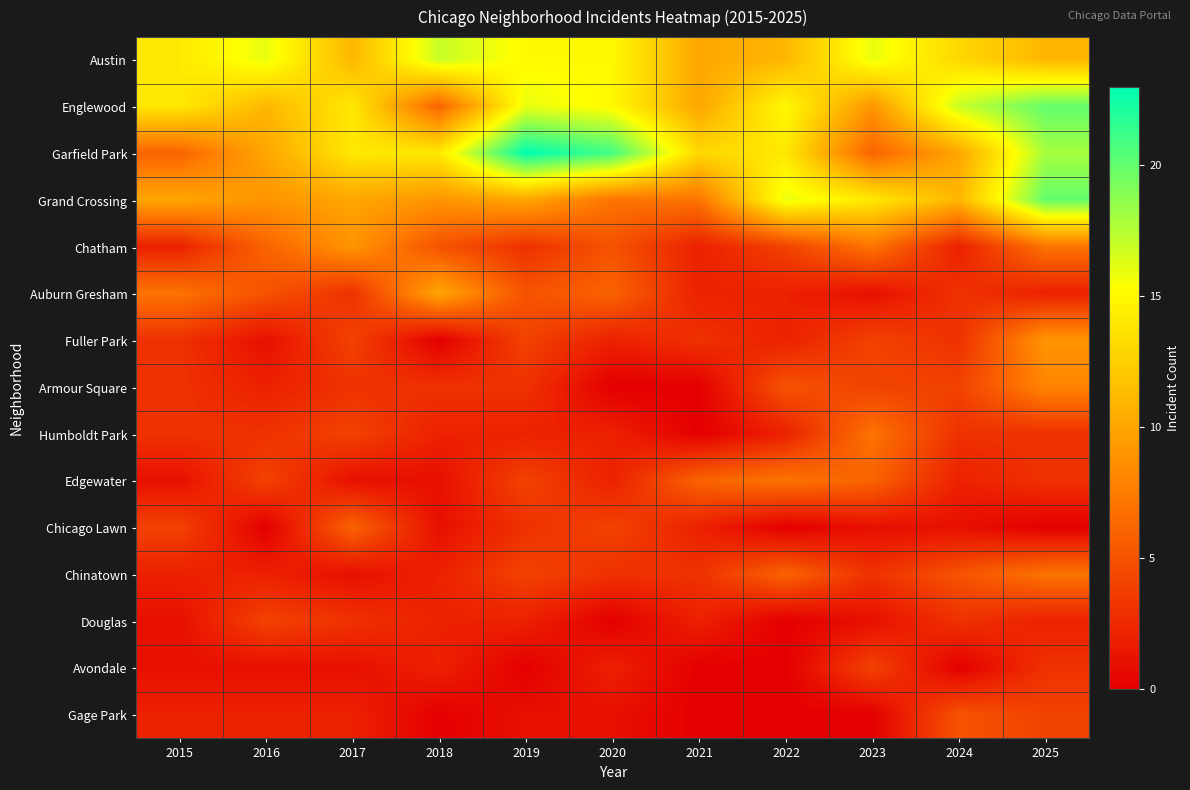

Which has a higher value, 2023 or 2018?

2018